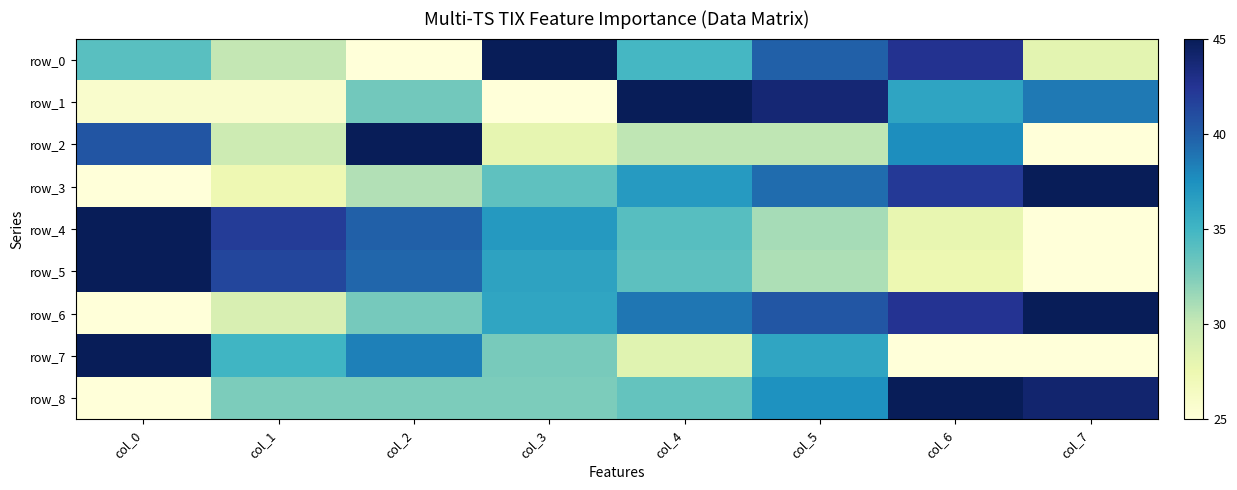

Rank the categories by row_2 value from lowest to highest.

col_7, col_3, col_1, col_5, col_4, col_6, col_0, col_2